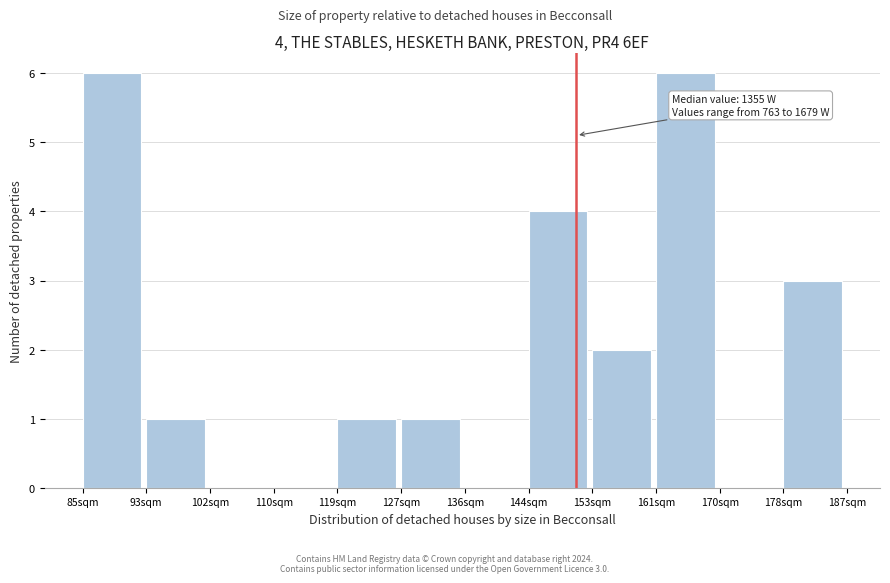

Reading left to right, transcribe all the data shown in this chart.

85sqm=6	93sqm=1	102sqm=0	110sqm=0	119sqm=1	127sqm=1	136sqm=0	144sqm=4	153sqm=2	161sqm=6	170sqm=0	178sqm=3